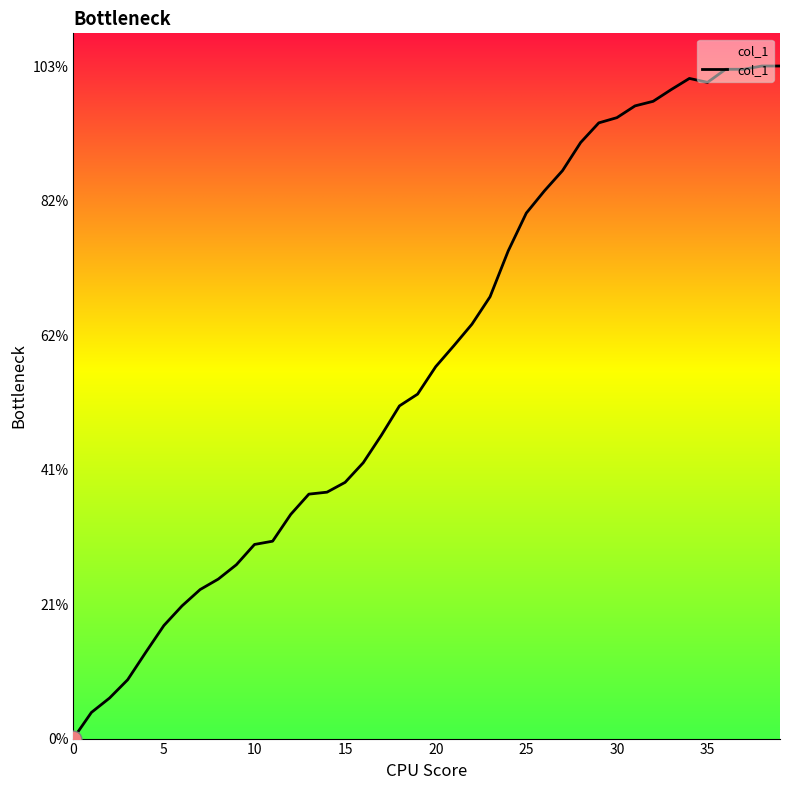

How many points are lower than both their immediate neighbors (excluding endpoints)?

1